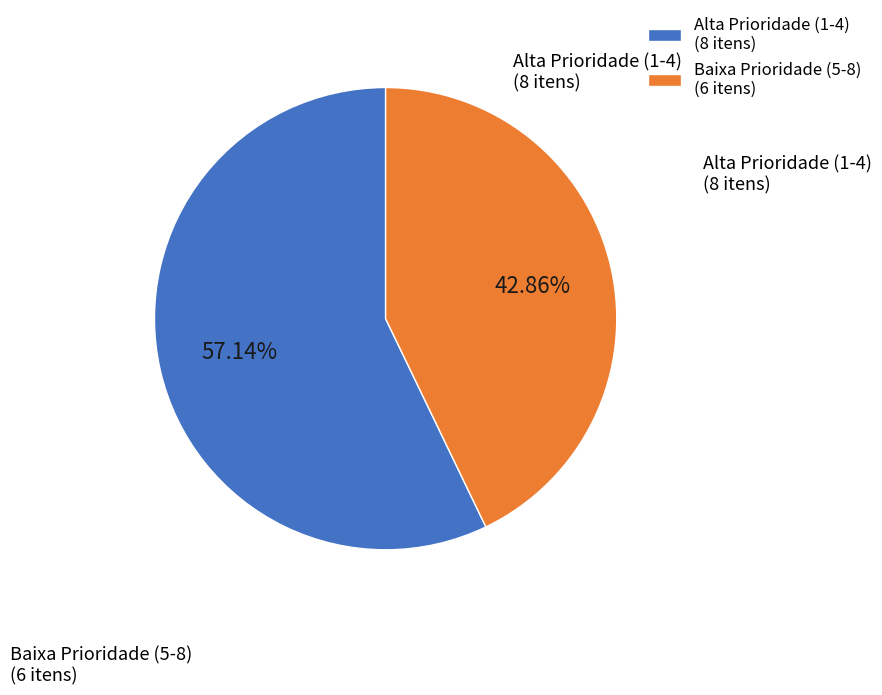

Which category has the smallest portion of the pie?

Baixa Prioridade (5-8) (6 itens)